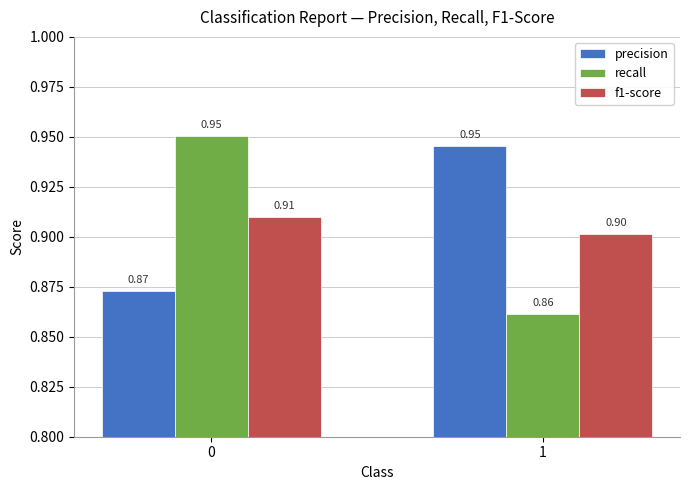

At how many categories does at least one series exceed 0?

2